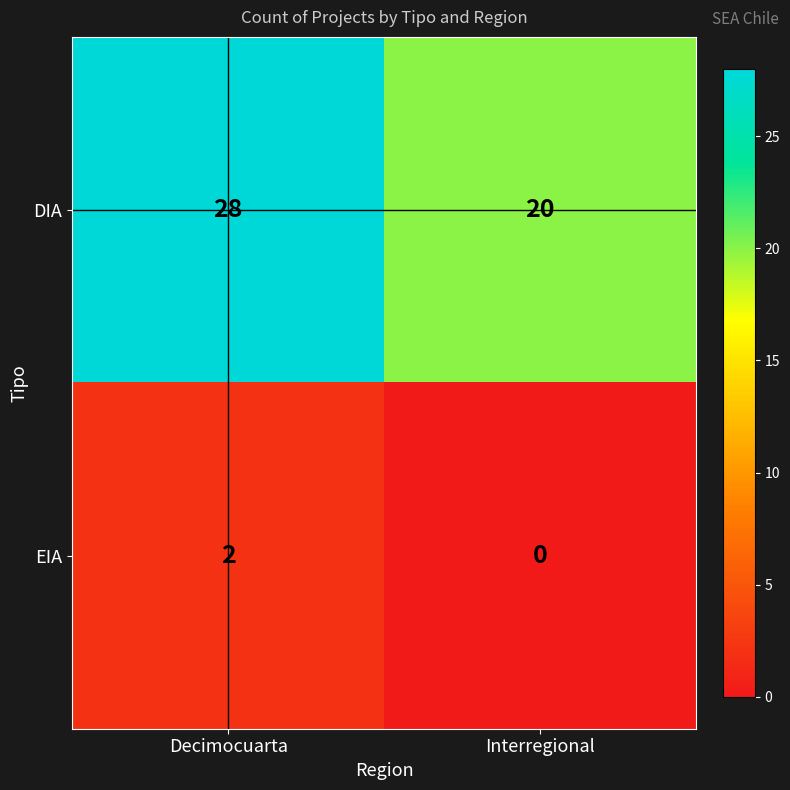

Reading right to left, extract all data points from this chart.

DIA: 20	28
EIA: 0	2